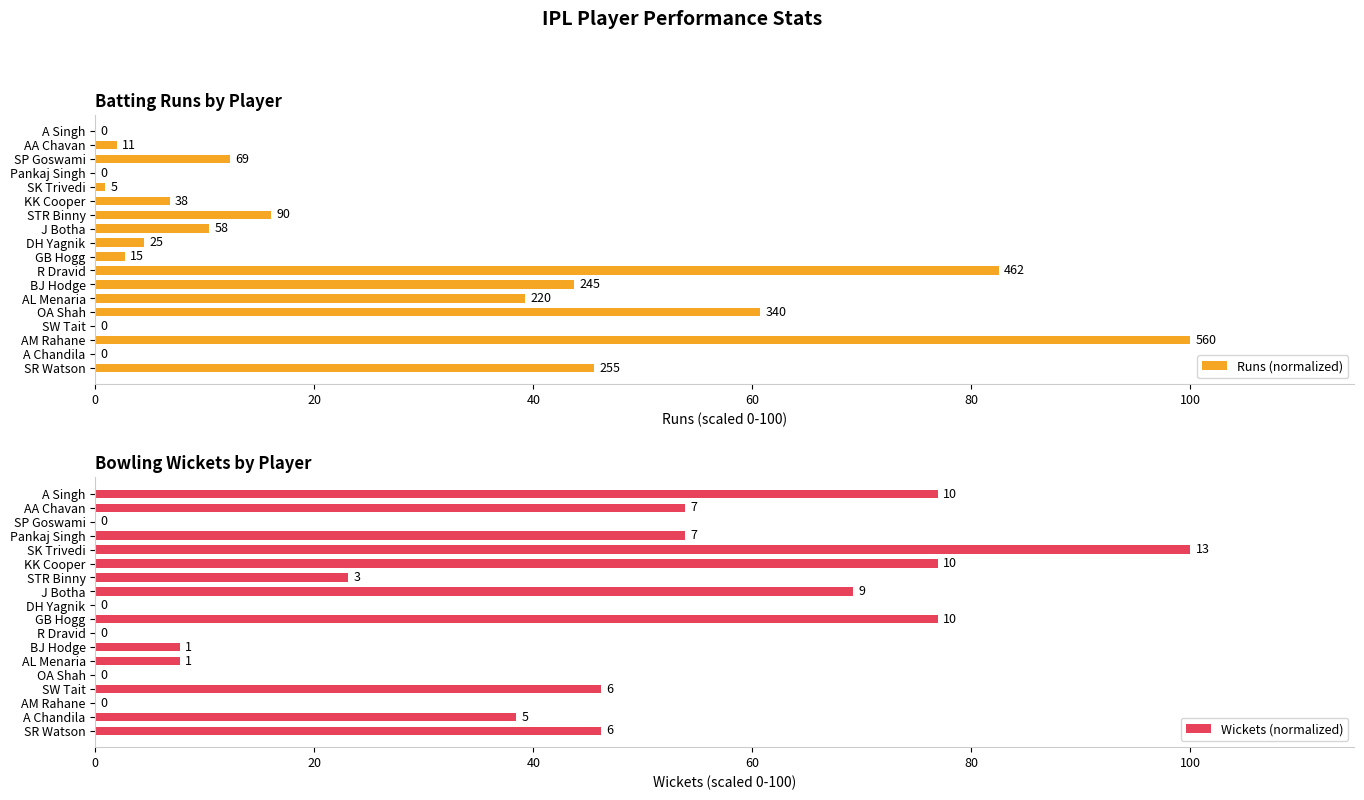

What is the approximate value of Runs (normalized) at SR Watson?

45.5